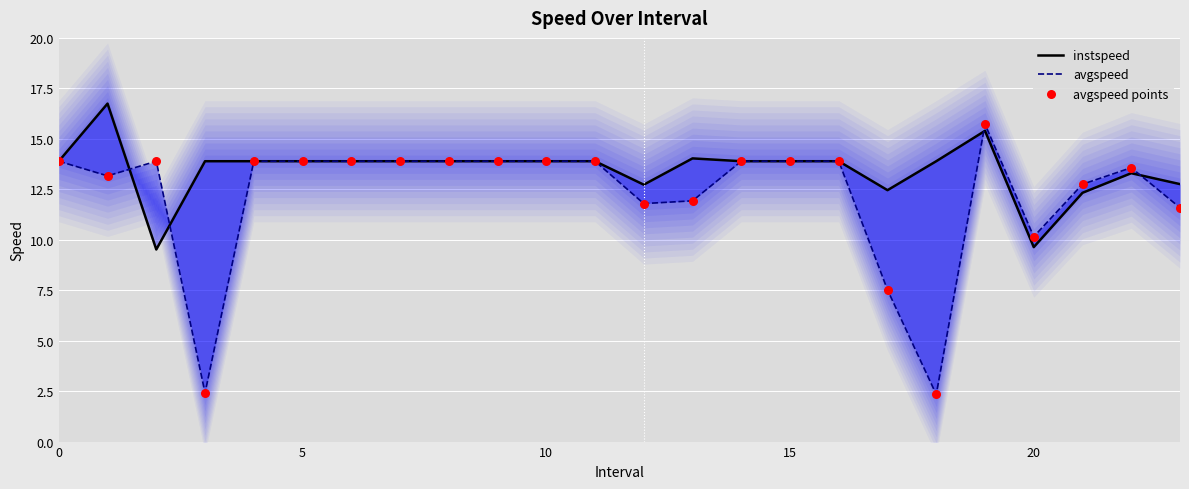

Which series contains the lowest Y value?

avgspeed